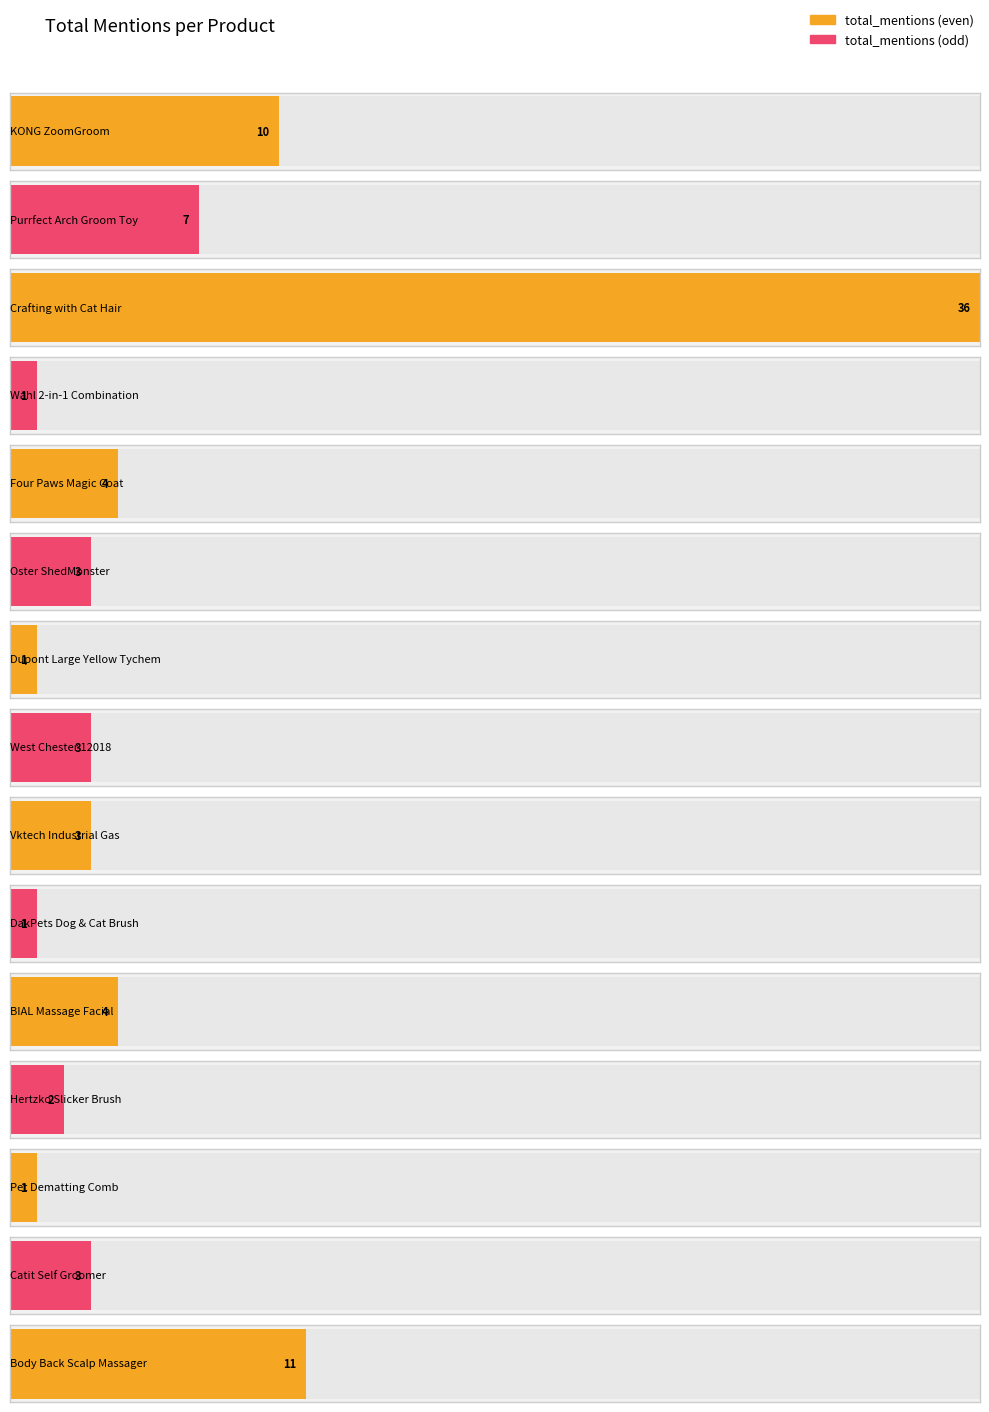

Reading left to right, extract all data points from this chart.

10	7	36	1	4	3	1	3	3	1	4	2	1	3	11